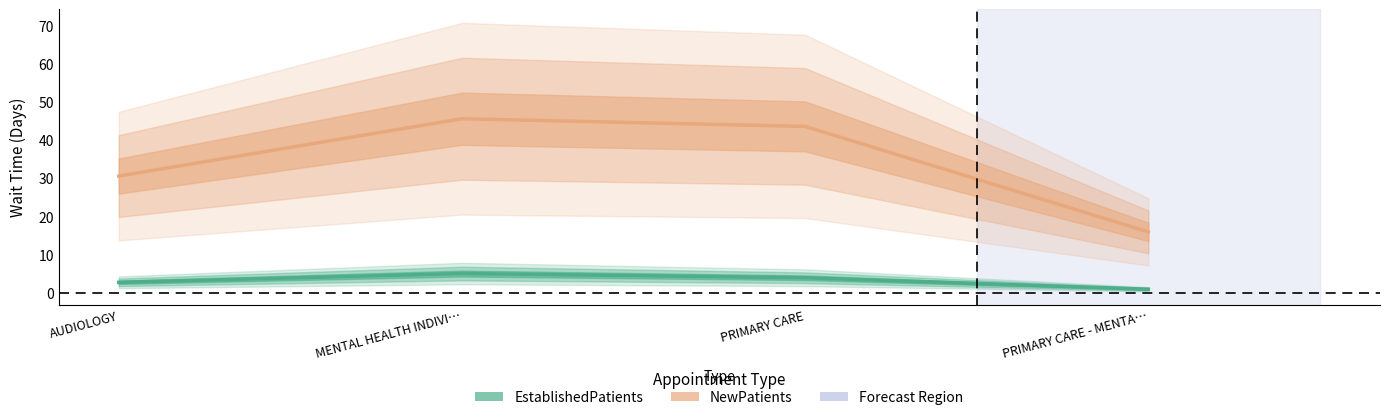

True or false: NewPatients and EstablishedPatients intersect in this chart.

False